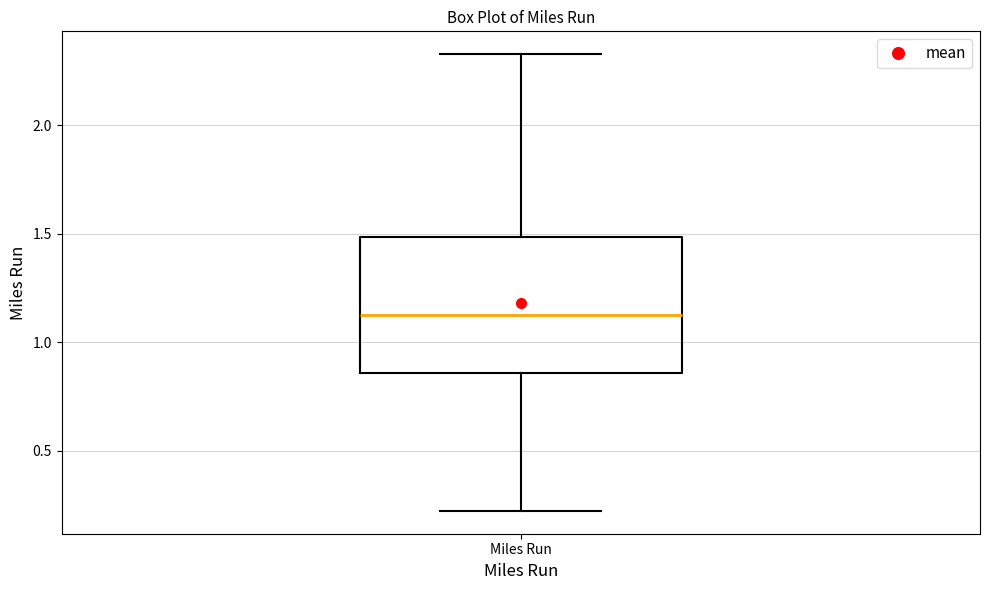

Where is the lower edge of the box for Miles Run on the y-axis? The values are not printed on the chart, so give them approximately, as read against the axis.

0.85